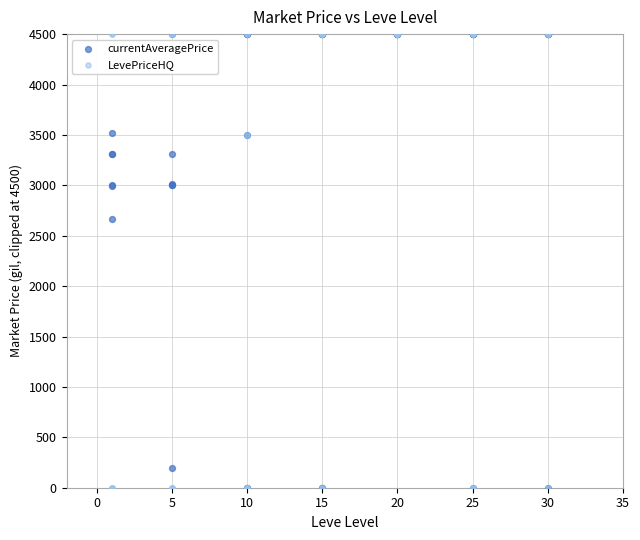

In the LevePriceHQ series, what Y value is closest to 2250?

3500